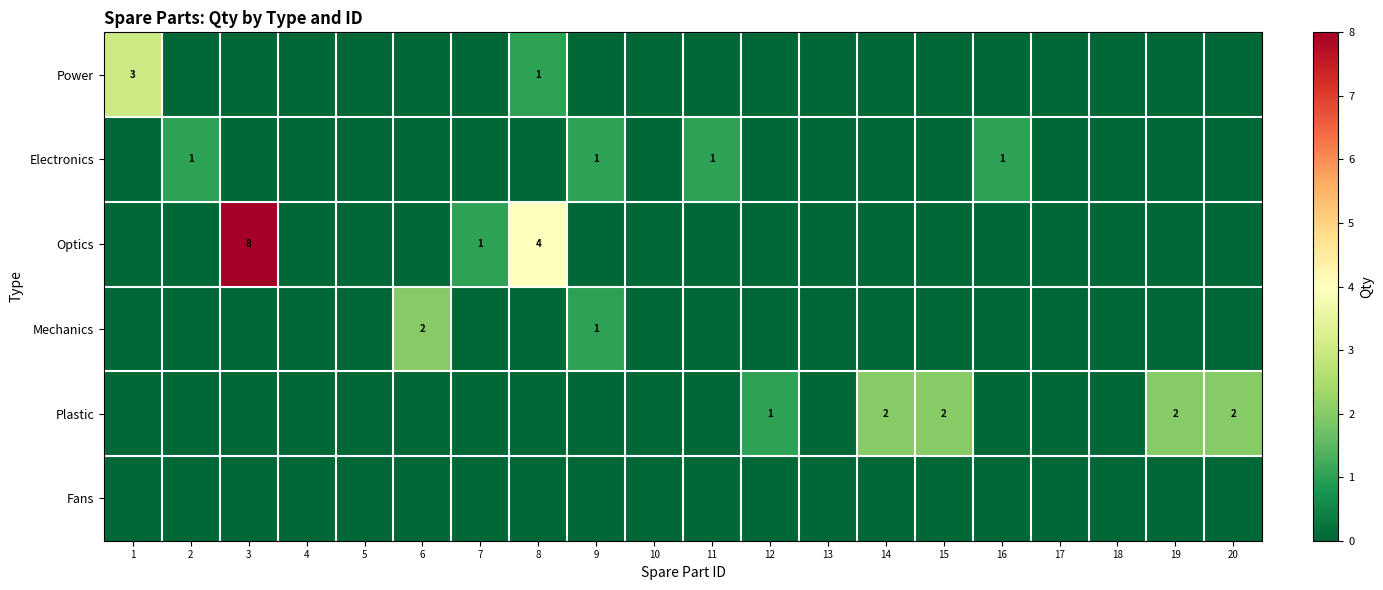

True or false: Optics has a value of 4 at 8.

True